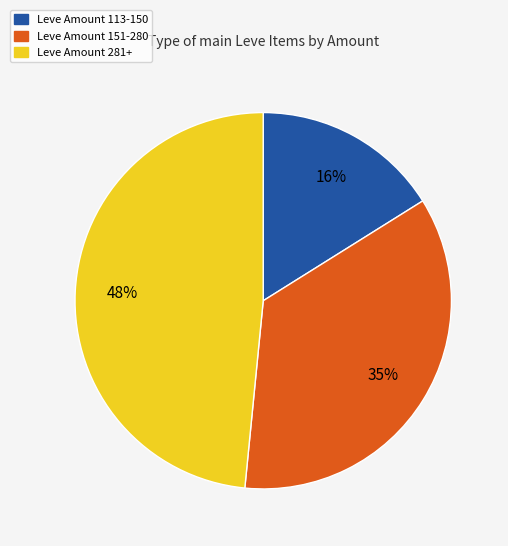

Does any single category account for the majority?

No